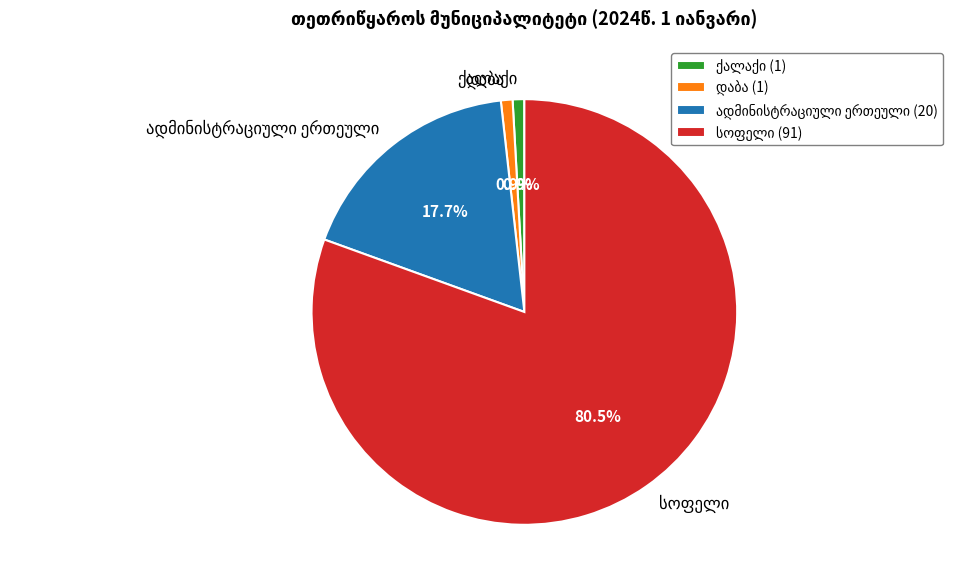

Is there a majority slice in this chart?

Yes